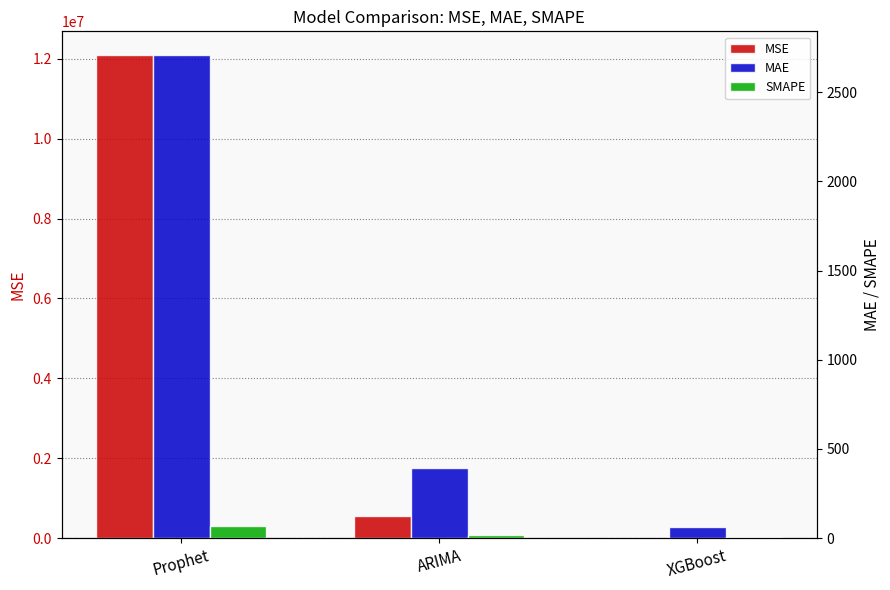

True or false: SMAPE has a value of 19.2 at ARIMA.

True